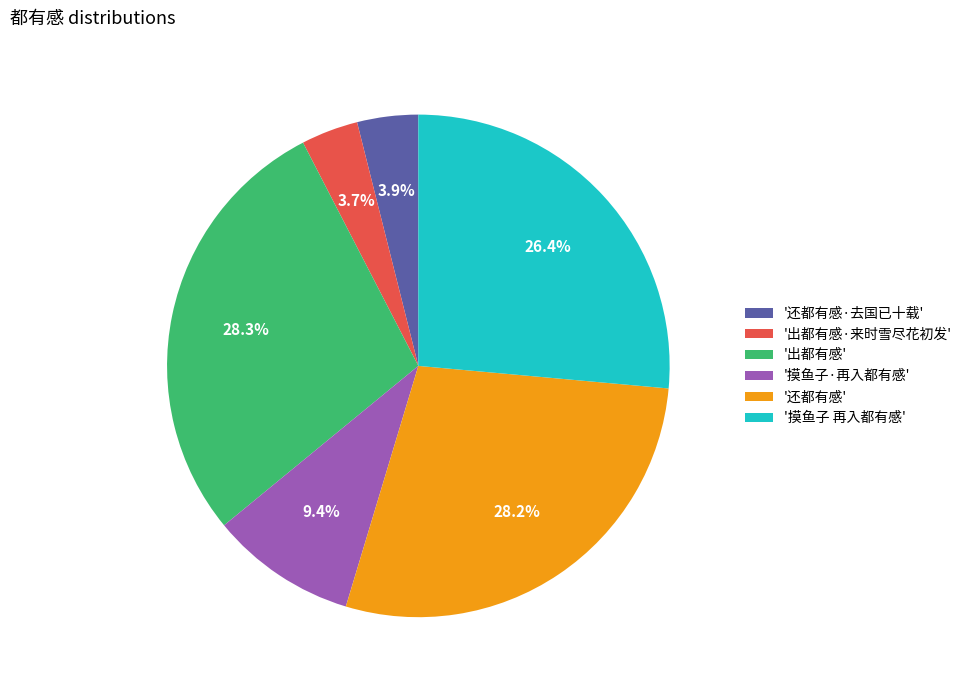

How many segments does this pie chart have?

6